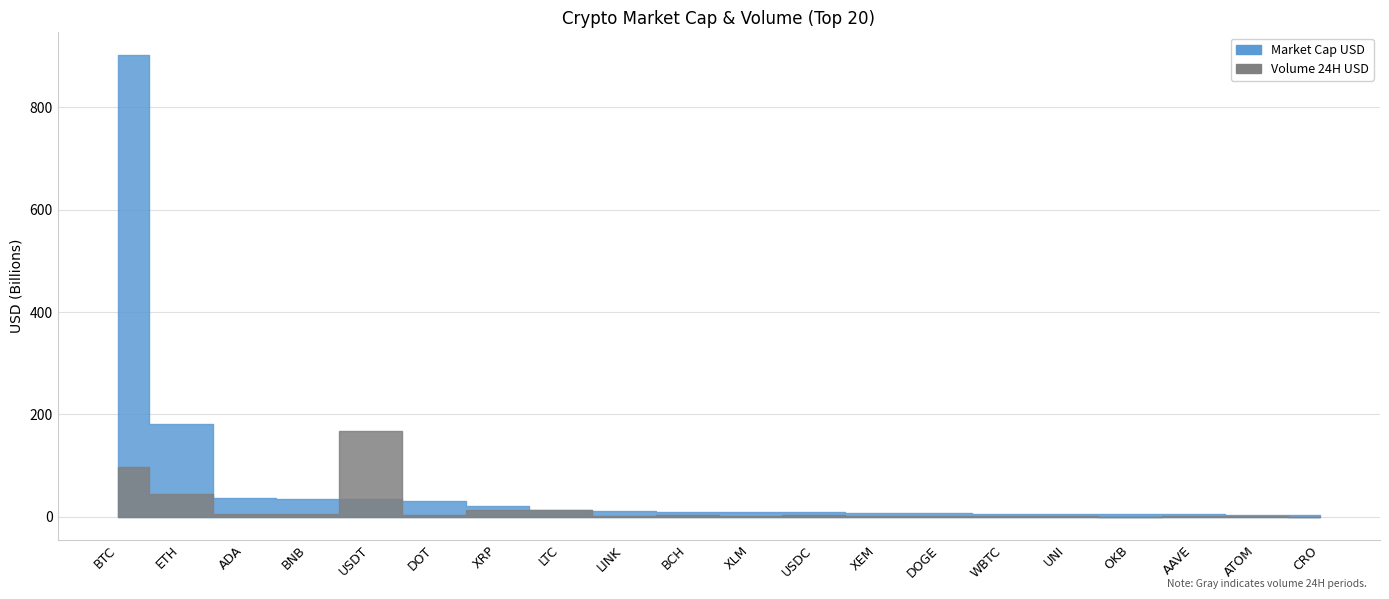

Does the chart have visible grid lines?

Yes